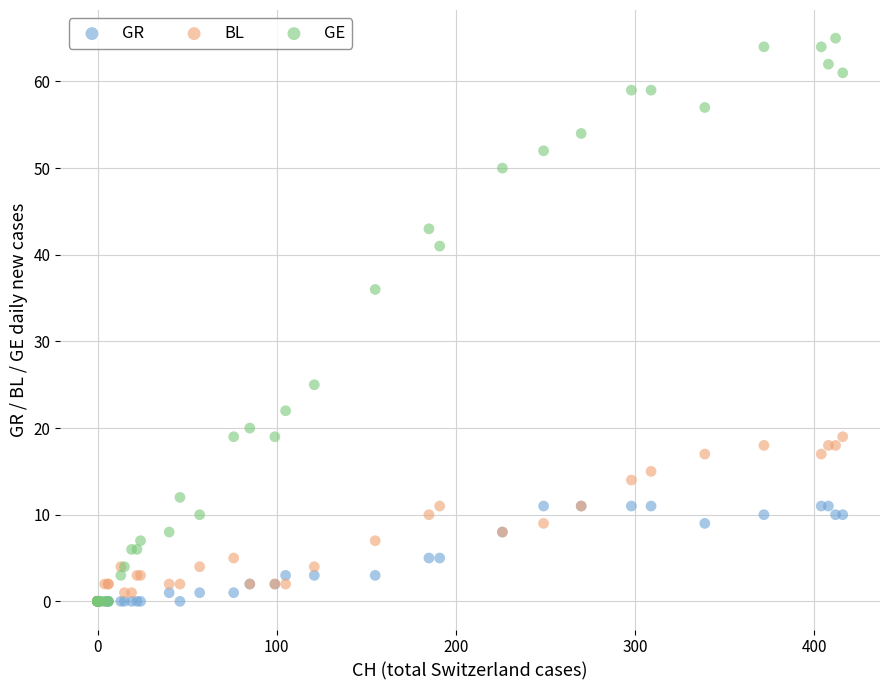

Which series has the largest Y range (max minus min)?

GE